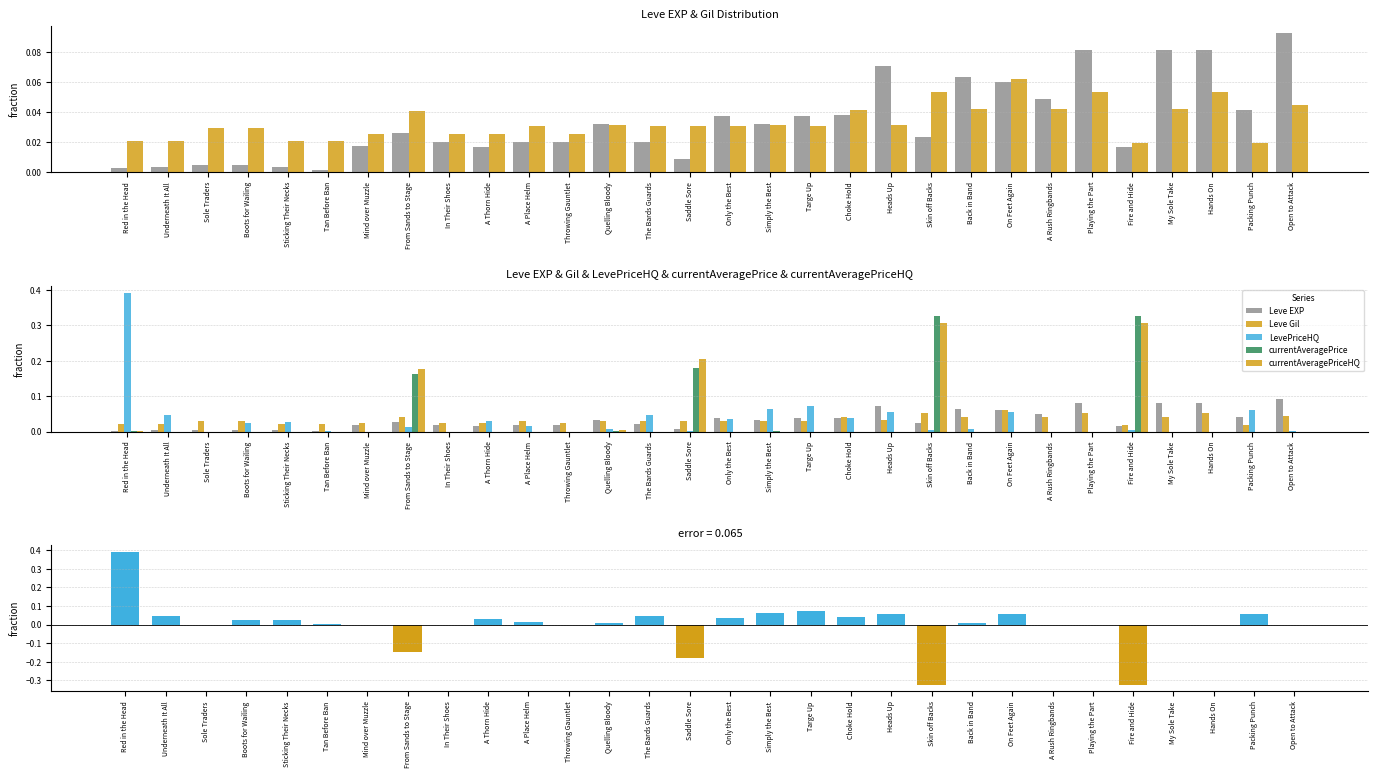

Rank the series at Choke Hold from lowest to highest value.

currentAveragePriceHQ, currentAveragePrice, Leve EXP, LevePriceHQ - currentAveragePrice, LevePriceHQ, Leve Gil